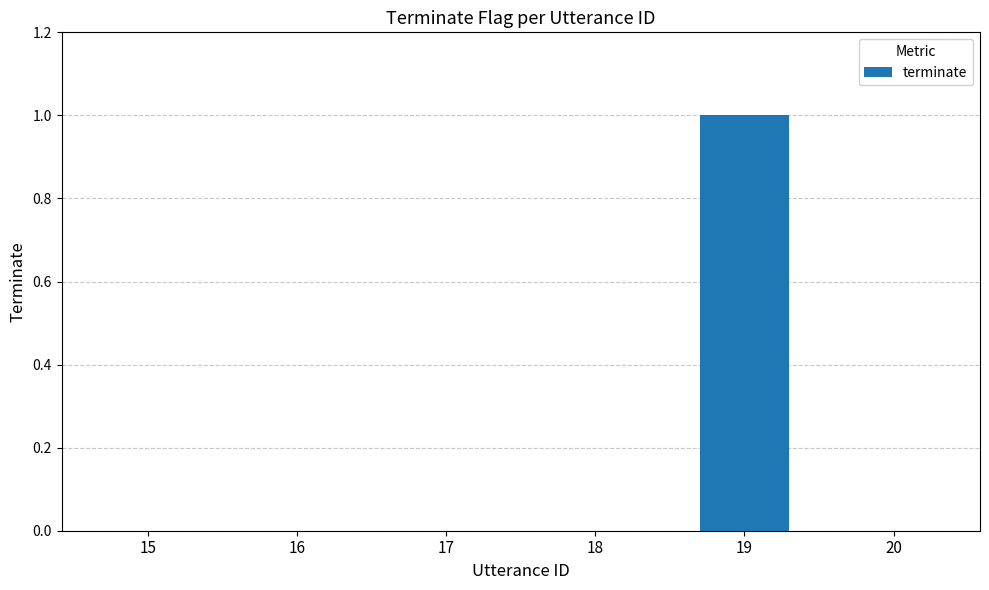

What is the difference between the values at 19 and 16?

1